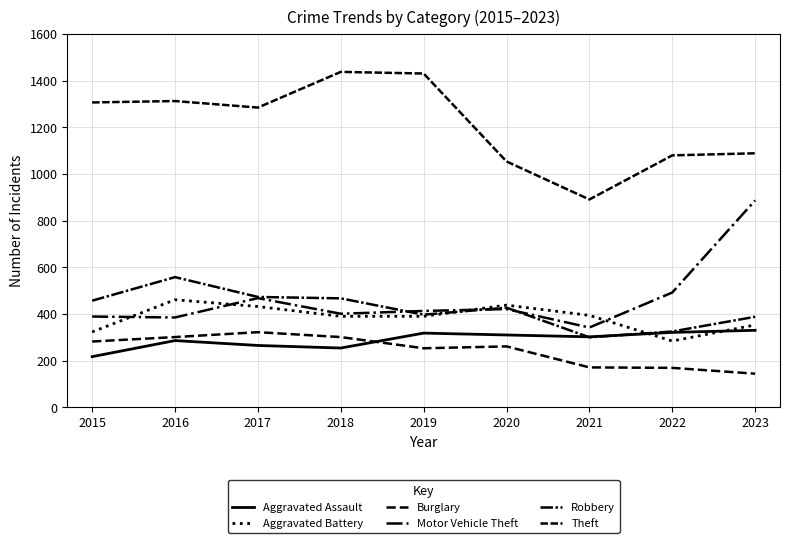

How many lines are shown in the chart?

6